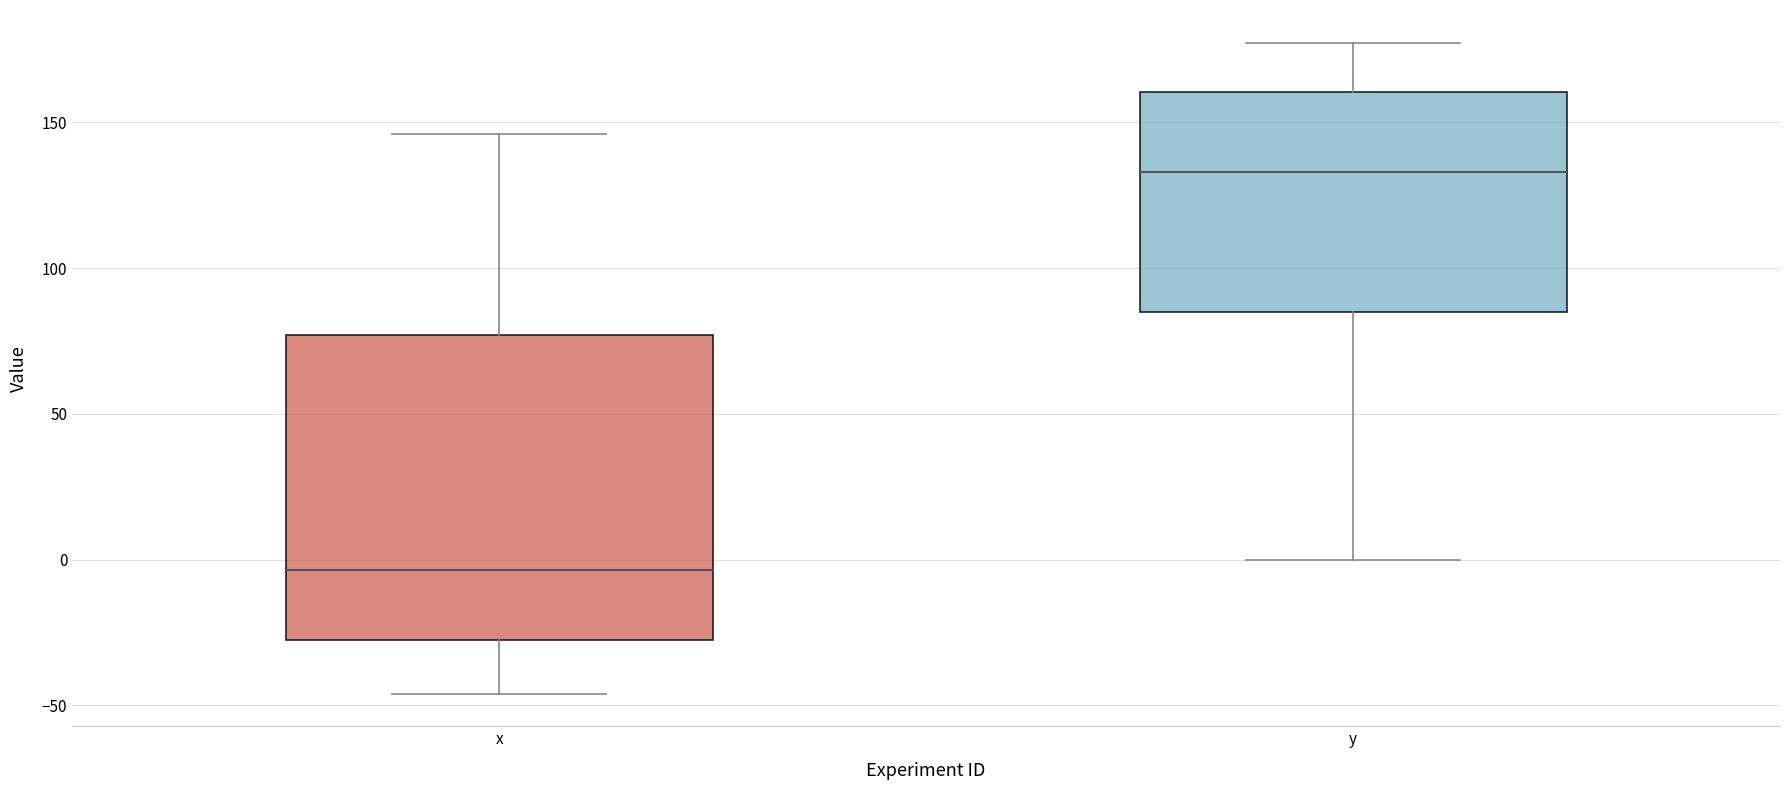

Where does the upper whisker of the box for y end on the y-axis? The values are not printed on the chart, so give them approximately, as read against the axis.

175